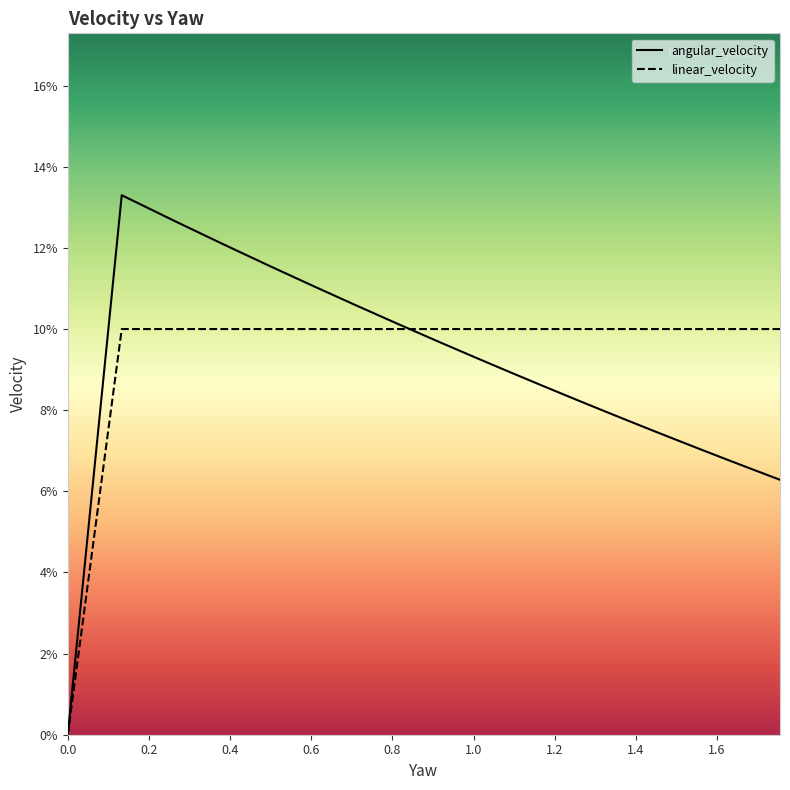

At which category does angular_velocity reach its first local peak?

0.1329964488017466